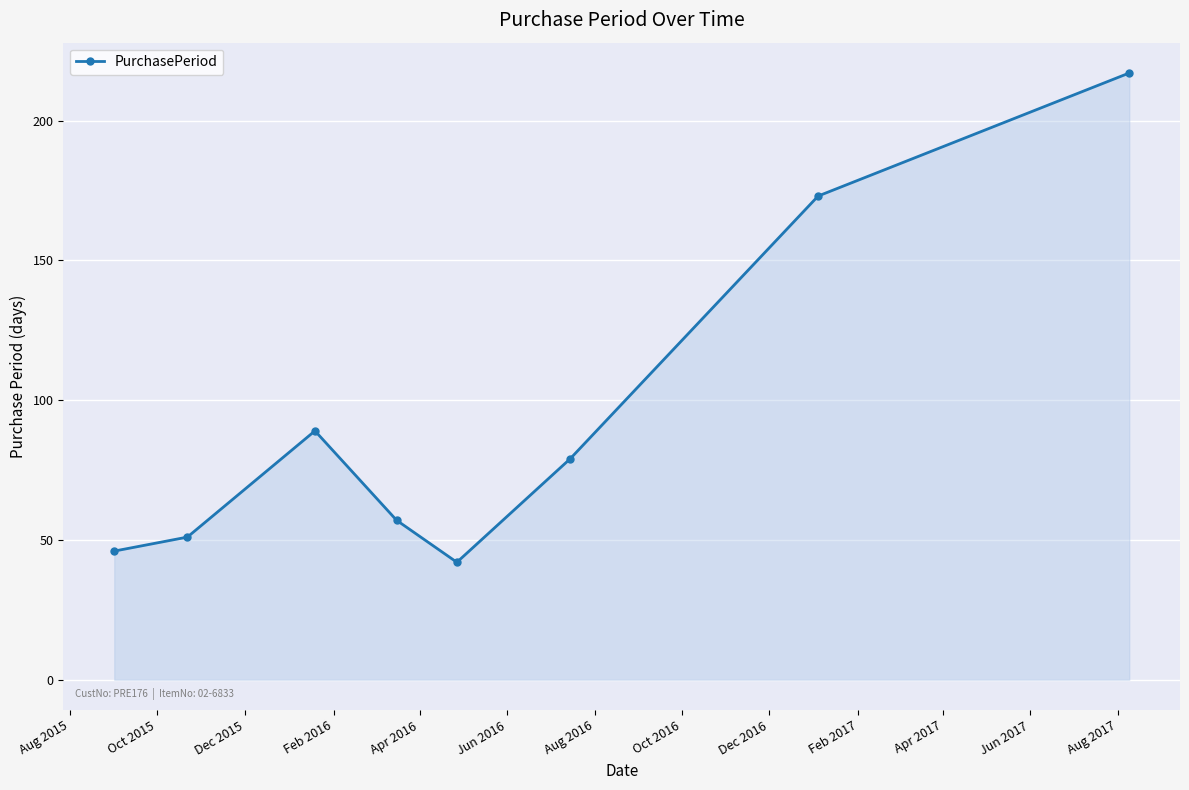

Reading left to right, list all the values displayed in this chart.

46	51	89	57	42	79	173	217